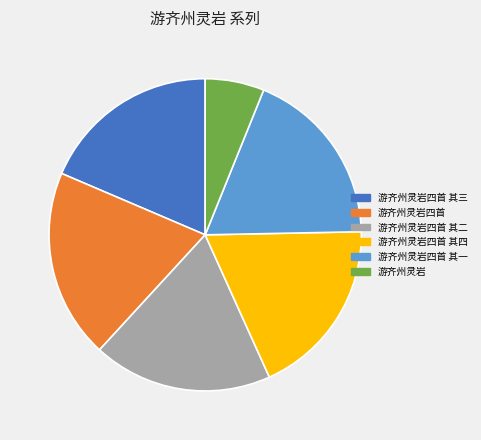

True or false: 游齐州灵岩四首 其一 accounts for 31% of the total.

False